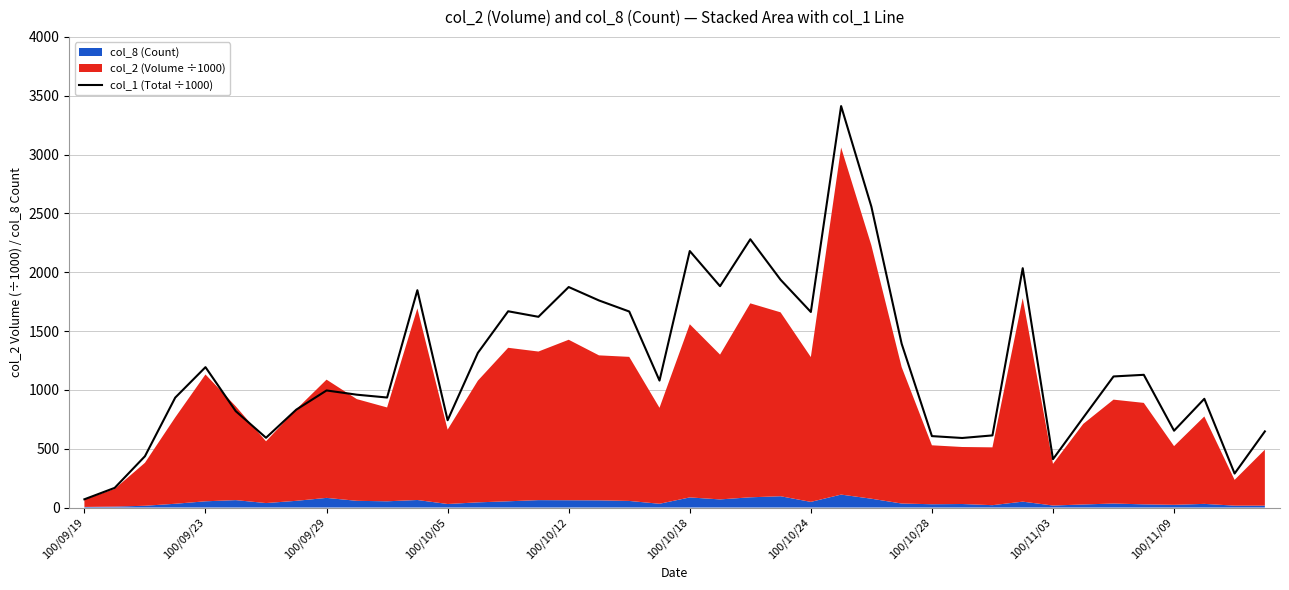

Is it true that the value at 100/10/24 is 2705?

False